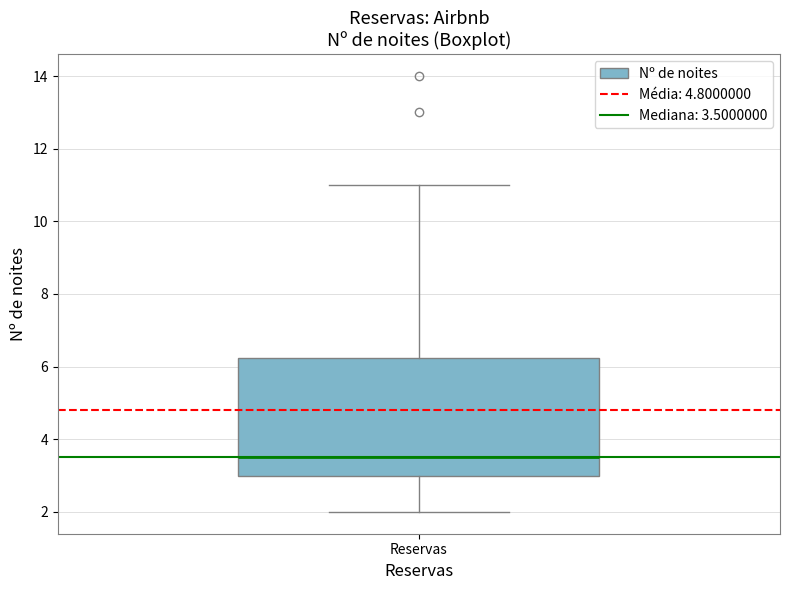

Where is the upper edge of the box for Reservas on the y-axis? The values are not printed on the chart, so give them approximately, as read against the axis.

6.2